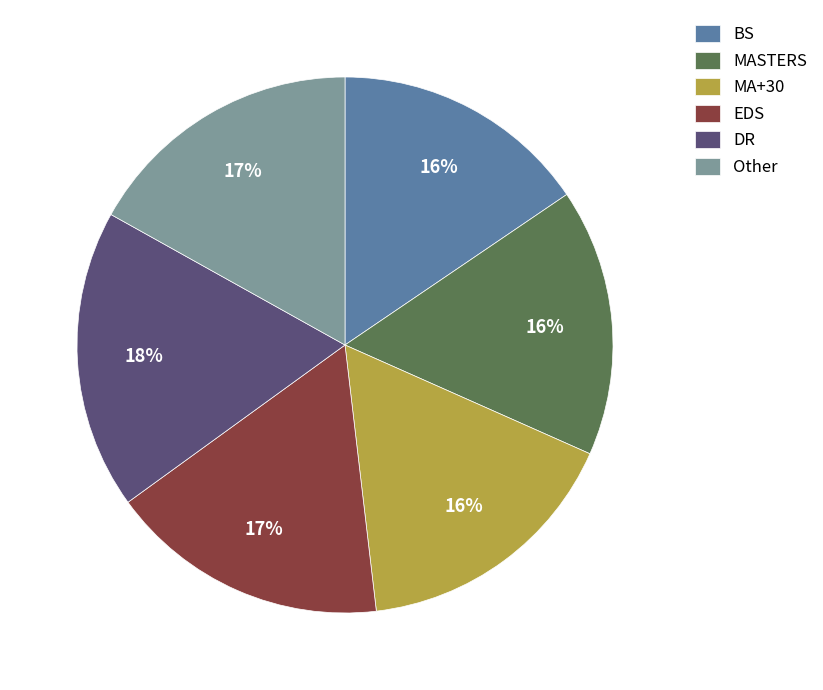

To the nearest percent, what is the average slice percentage?

17%